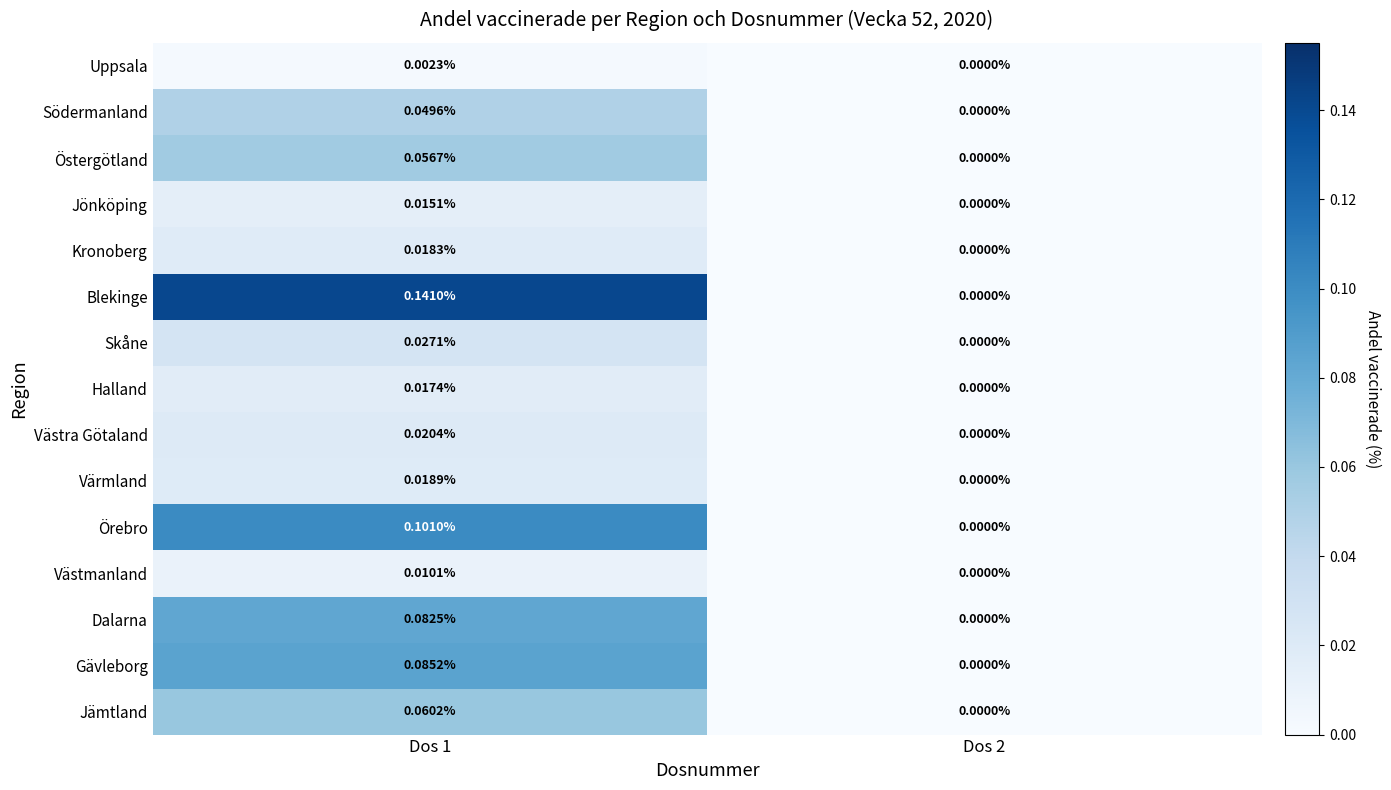

Which series has the largest range (max minus min)?

Blekinge